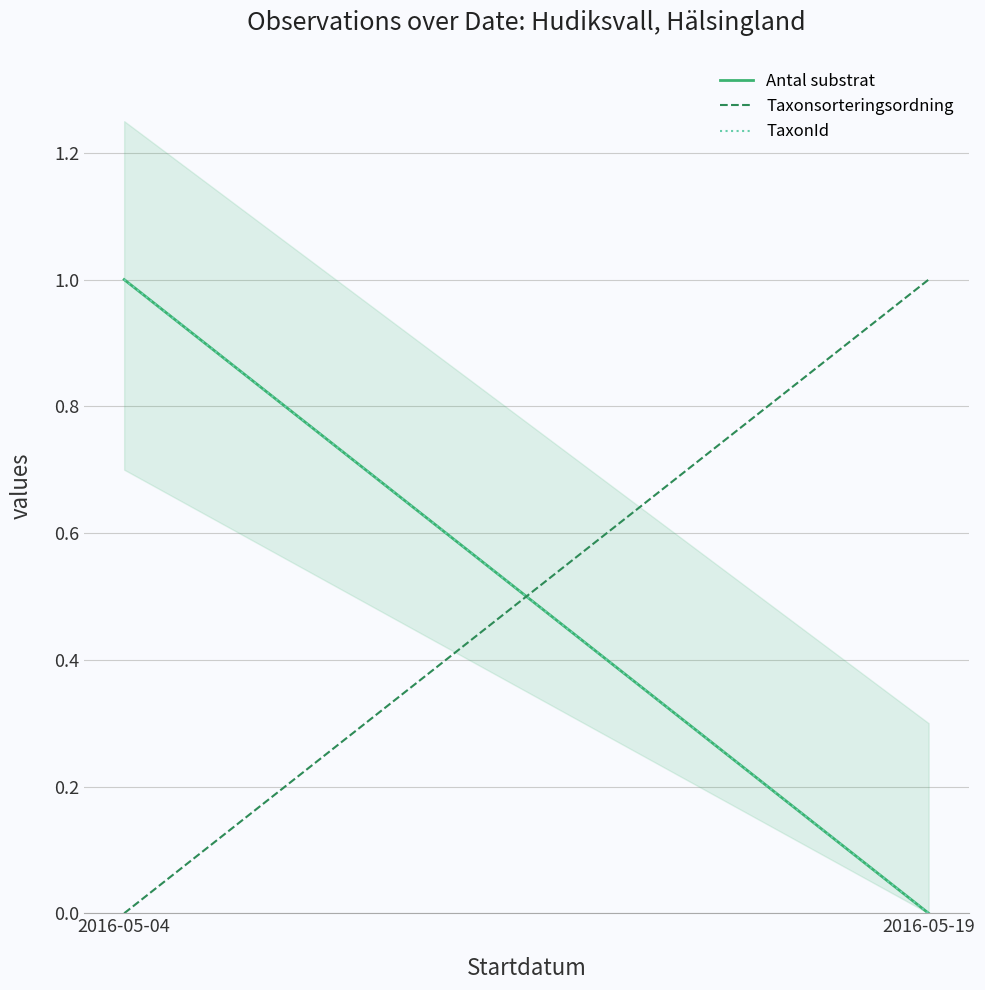

At which category is the sum across all series the highest?

2016-05-04